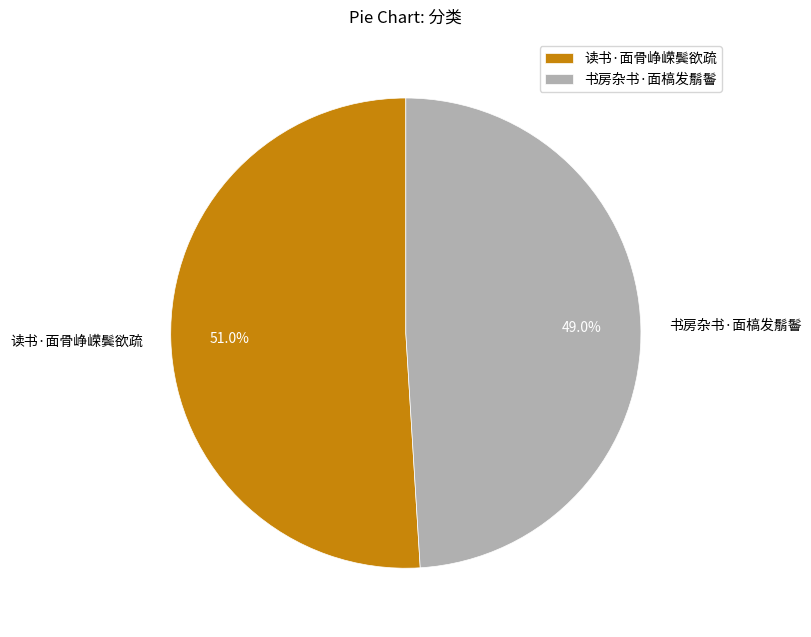

Is it true that 书房杂书·面槁发鬅鬠 is 43% of the pie?

False